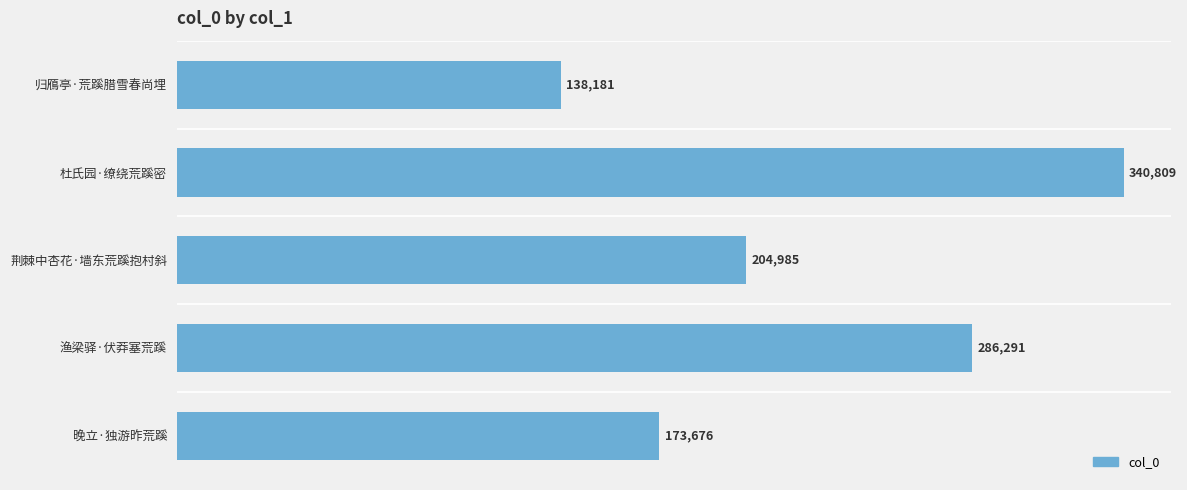

What is the sum of all values?

1143942